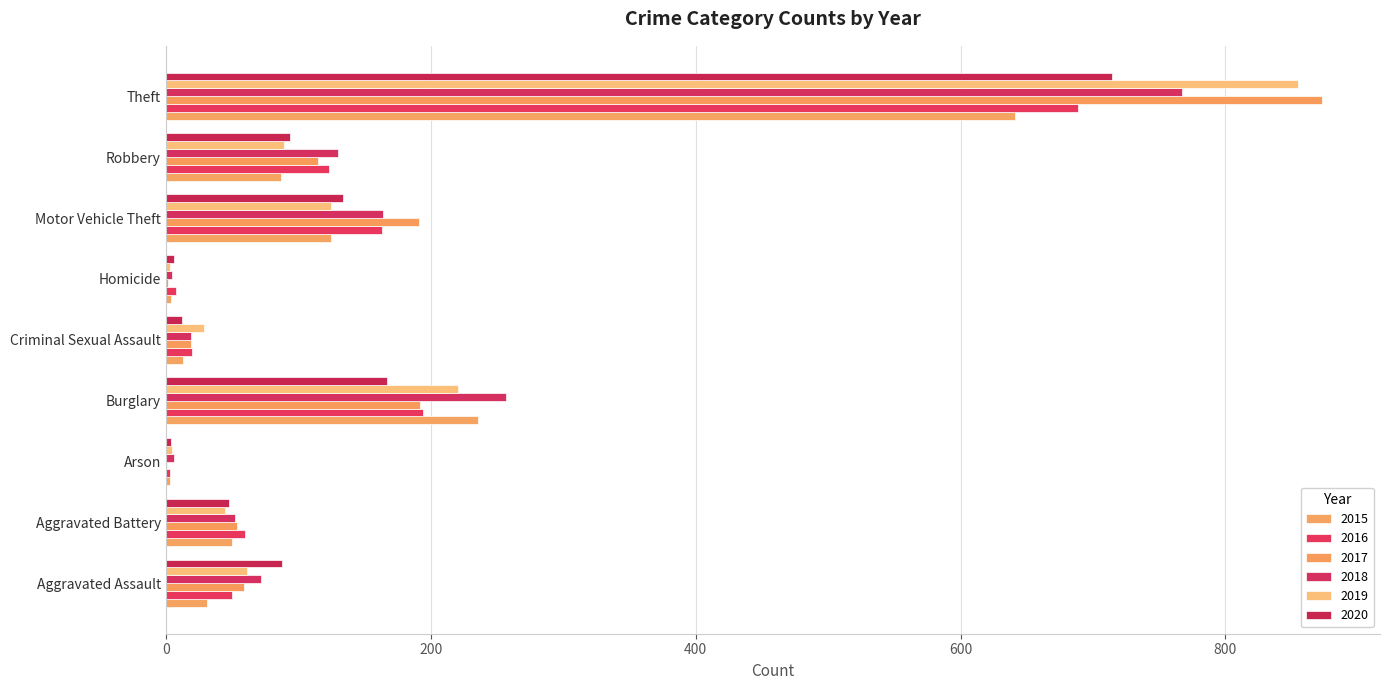

What is the sum of all 2019 values?

1433